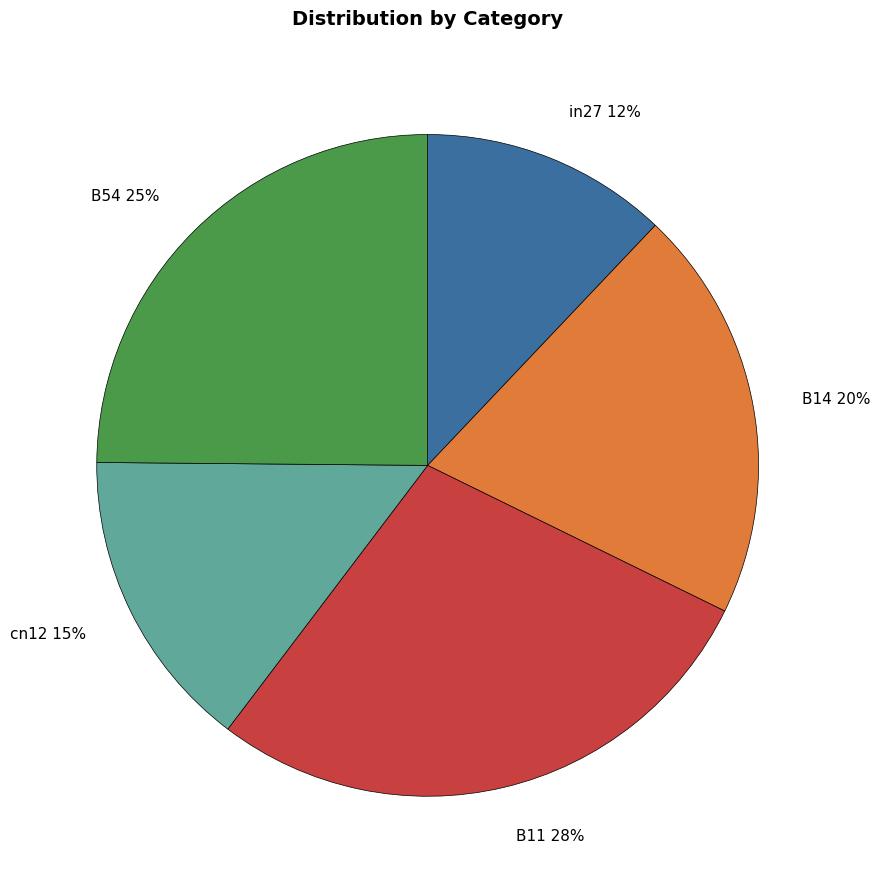

Count the number of slices in the pie.

5